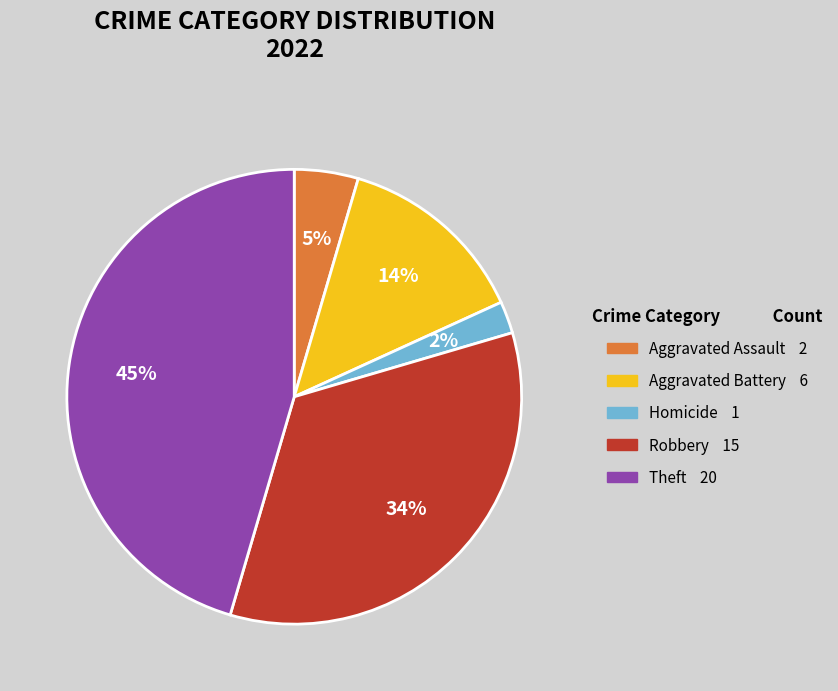

Is there any slice that represents more than half of the pie?

No